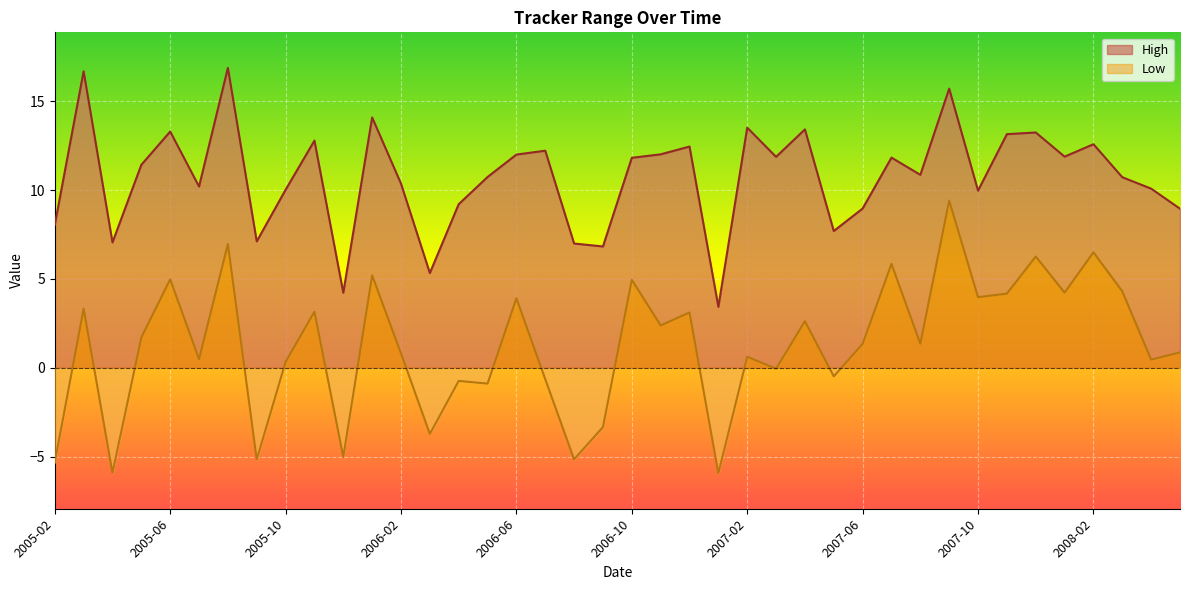

True or false: Low has more than 1 points higher than both neighbors.

True